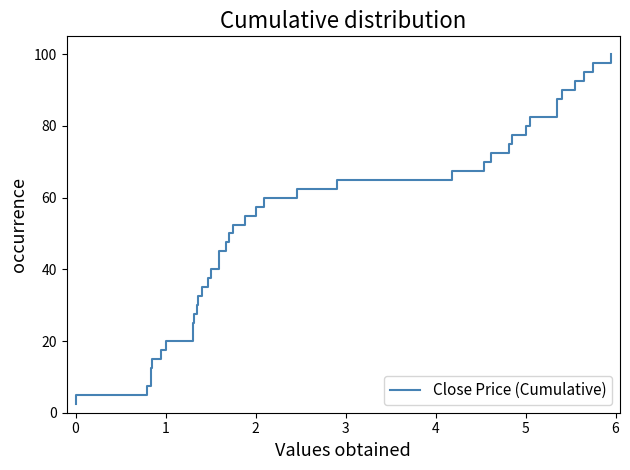

How many values are below 52?

20